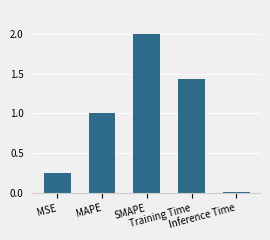

The chart shows a value of 0.0 at Inference Time. True or false?

True